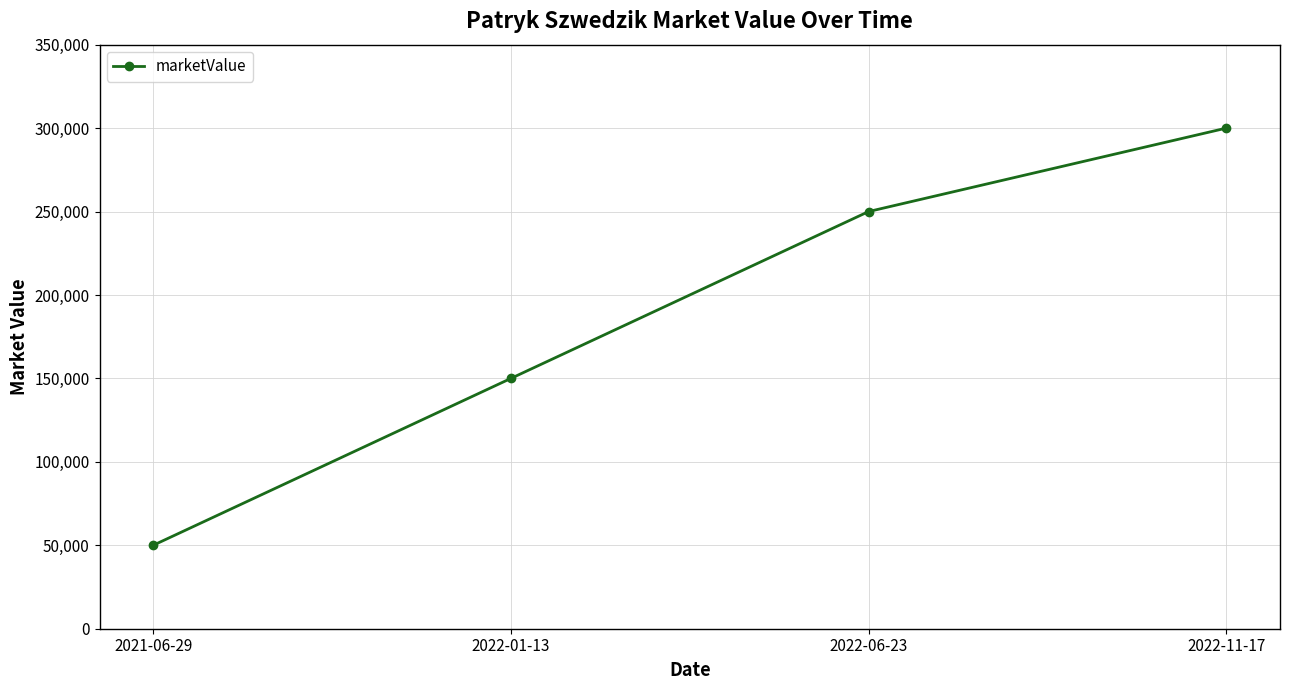

Count the values in the range 150000 to 300000.

3